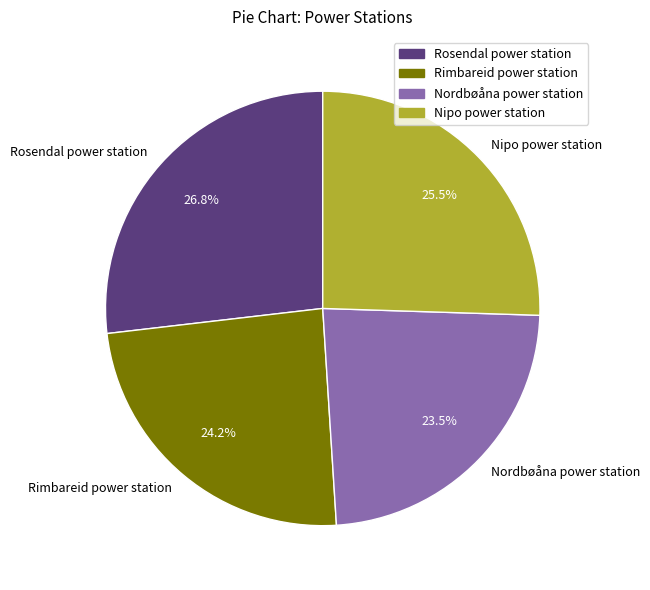

Which has a higher value, Rimbareid power station or Nipo power station?

Nipo power station